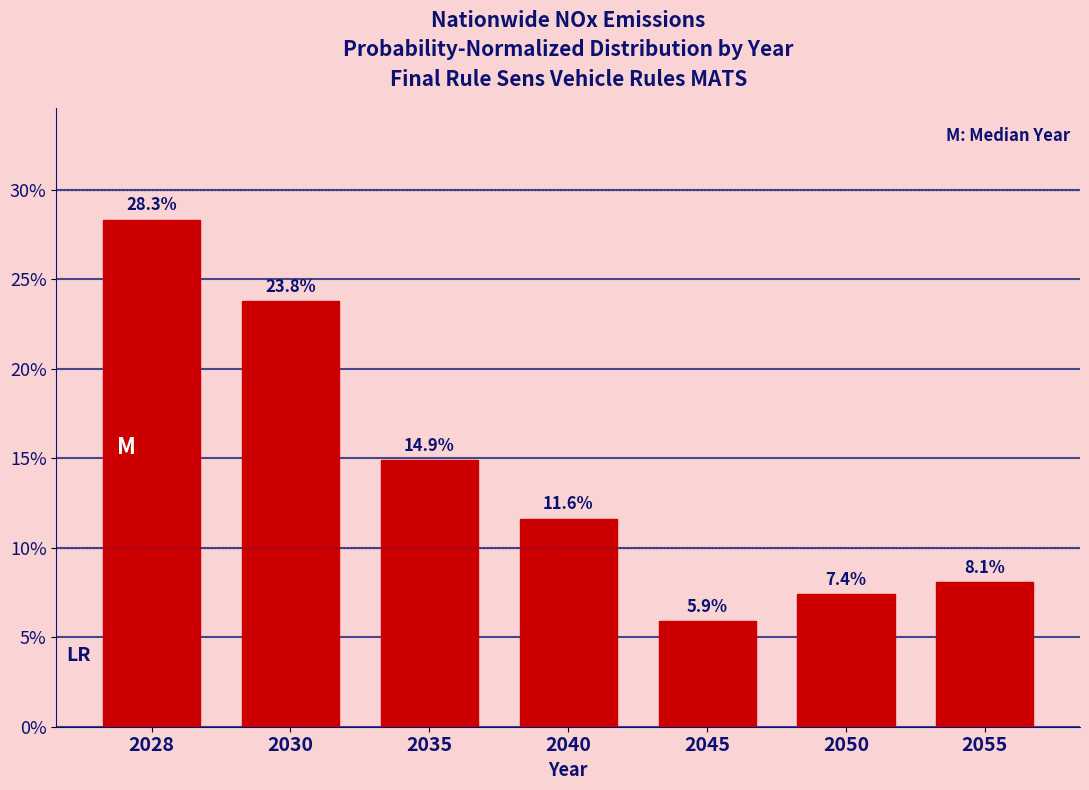

Reading left to right, extract all data points from this chart.

28.3	23.8	14.9	11.6	5.9	7.4	8.1